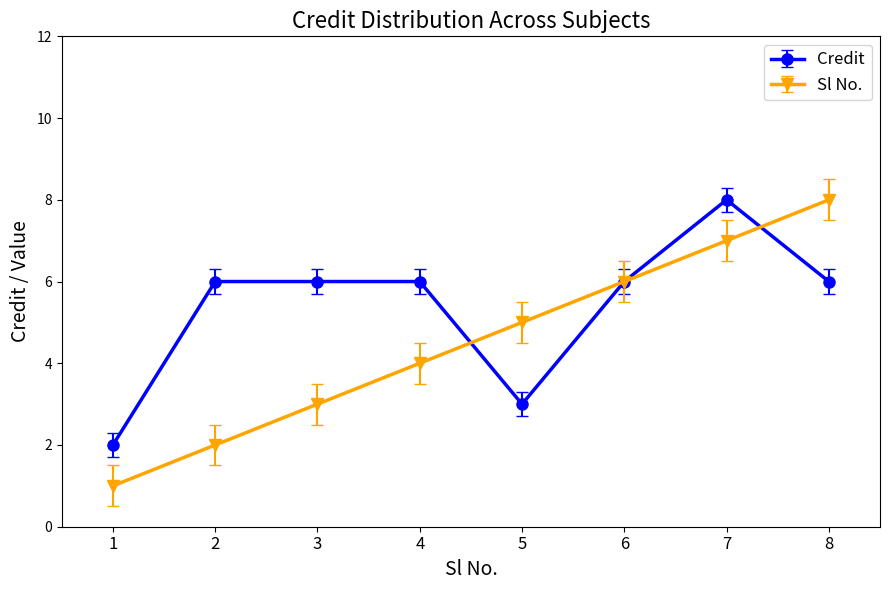

What are all the series names shown in the legend?

Credit, Sl No.